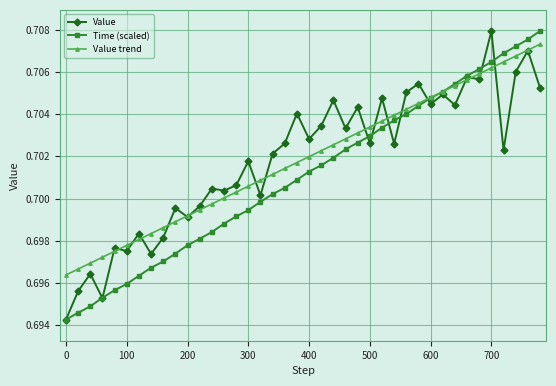

How many times do Time (scaled) and Value trend cross each other?

1